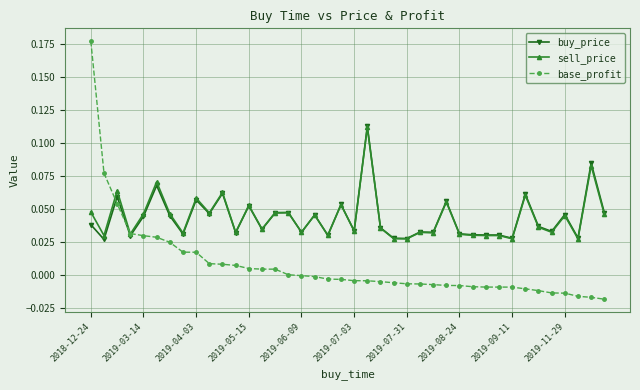

Which series has the largest range (max minus min)?

base_profit